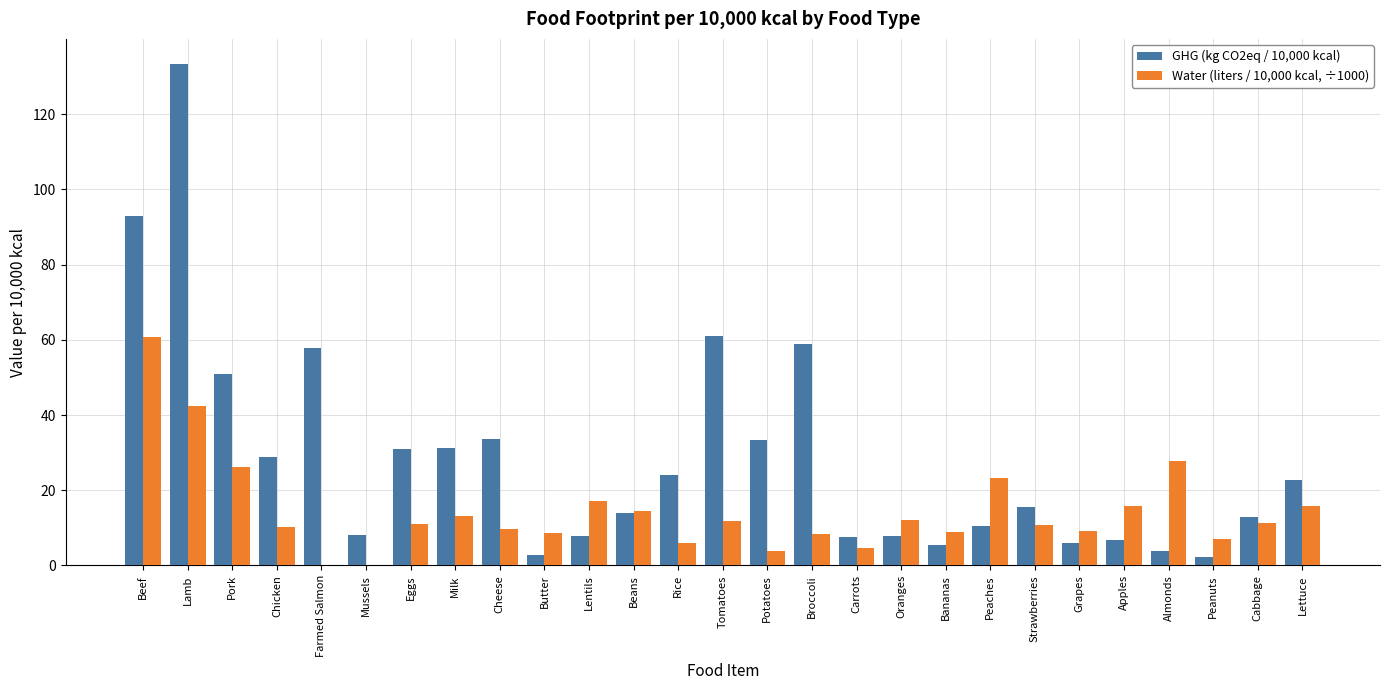

Which category has the highest value across all series?

Lamb